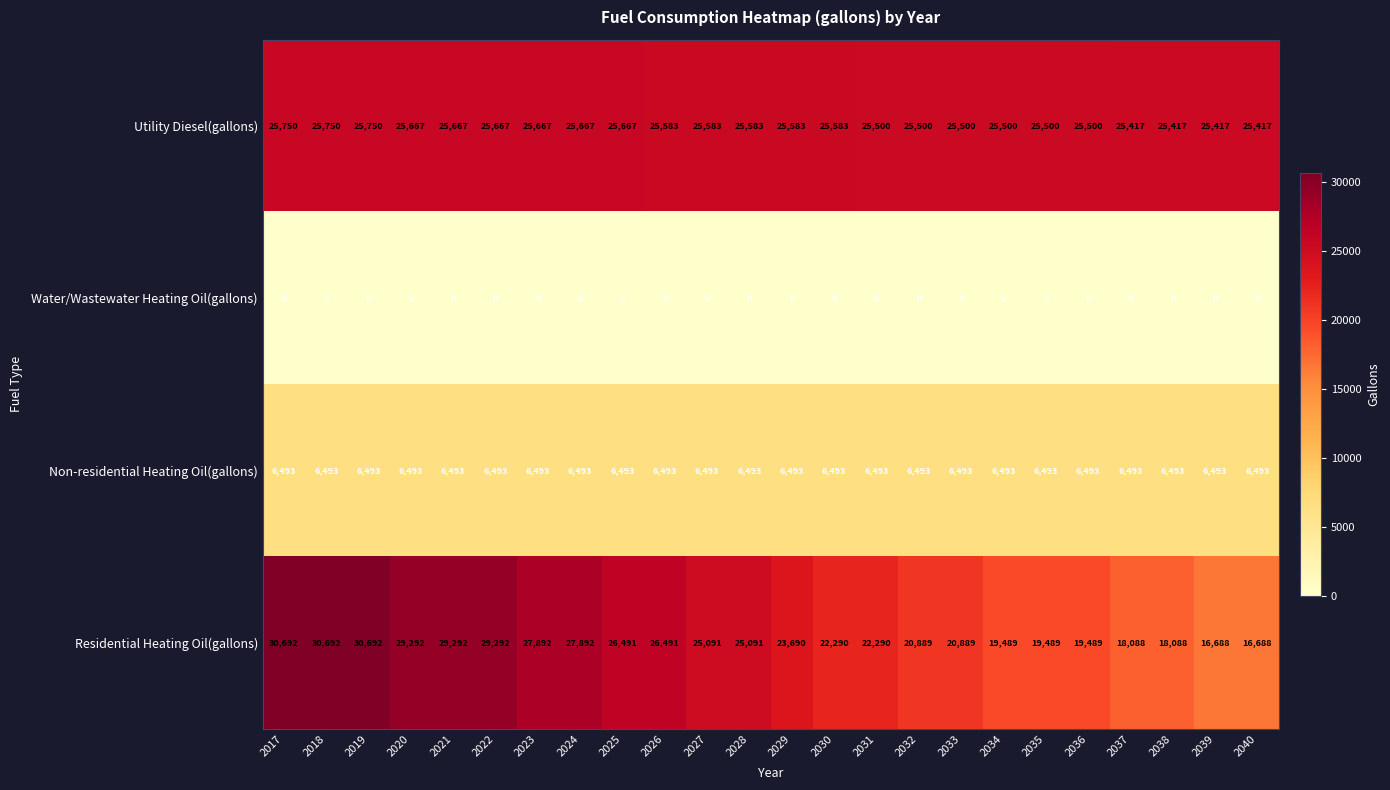

Between 2017 and 2024, which series saw the biggest shift?

Residential Heating Oil(gallons)